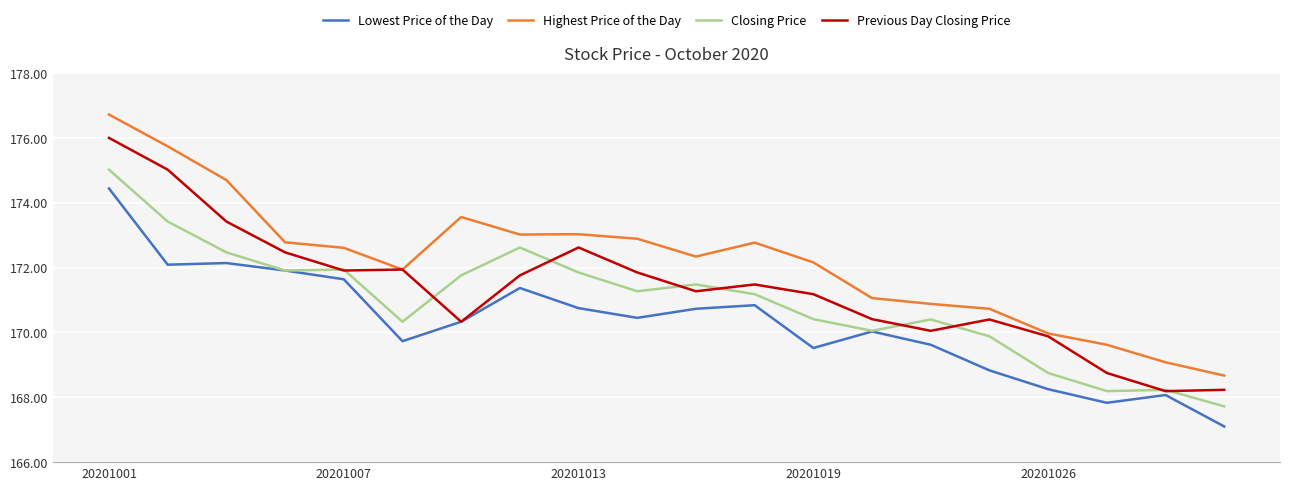

True or false: Lowest Price of the Day and Highest Price of the Day intersect in this chart.

False